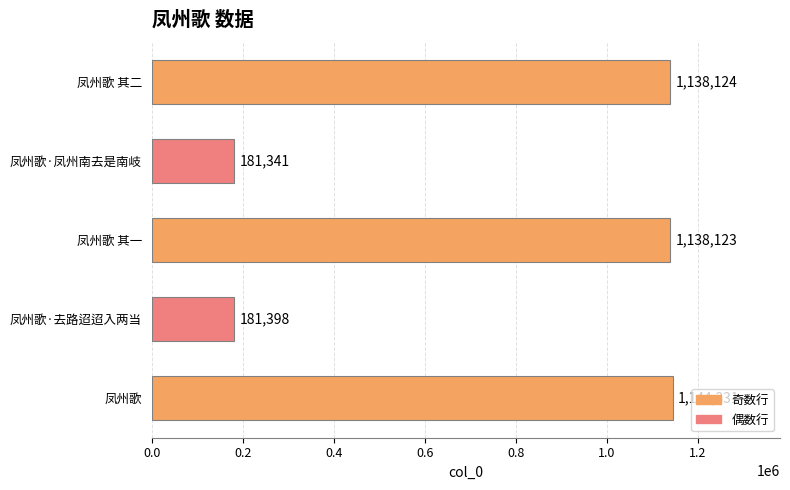

What is the average value?

756663